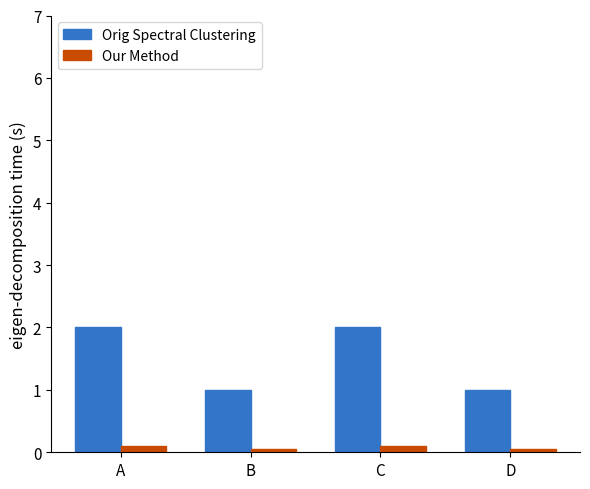

Rank the series at B from lowest to highest value.

Our Method, Orig Spectral Clustering